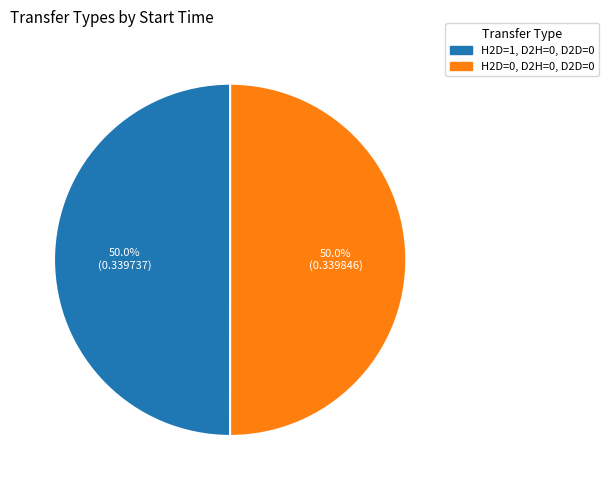

How many slices are in this pie chart?

2